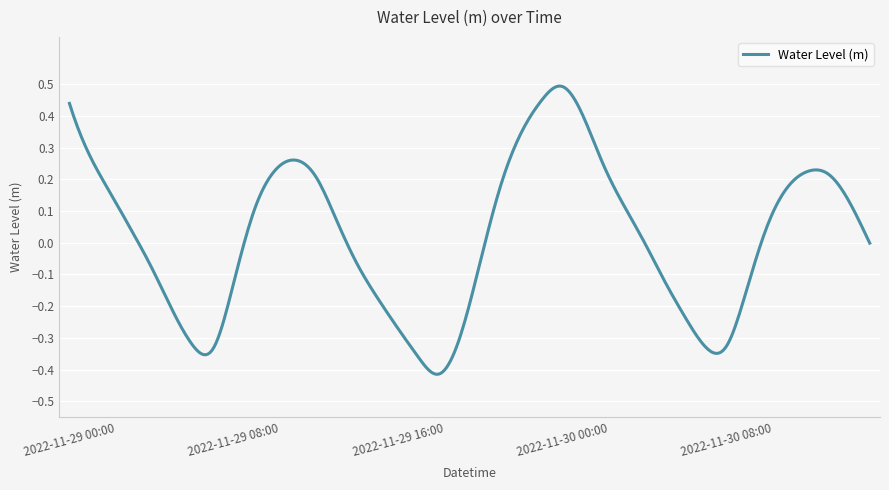

What is the difference between the maximum and minimum values?

0.9